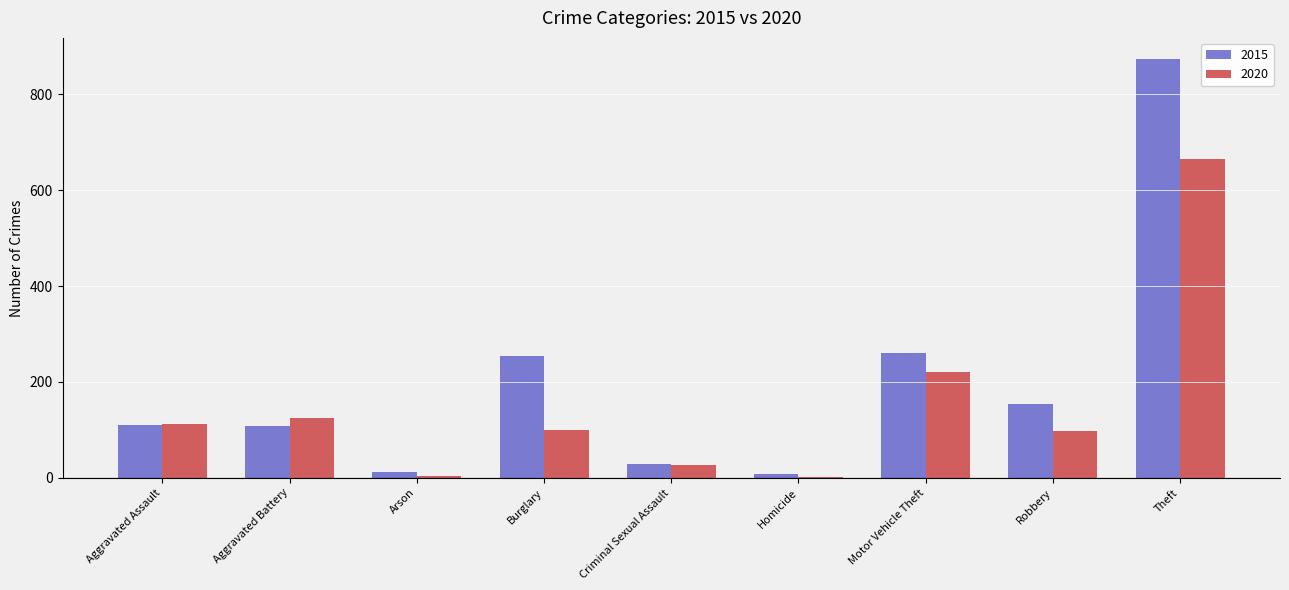

What is the highest value of the 2015 series?

874